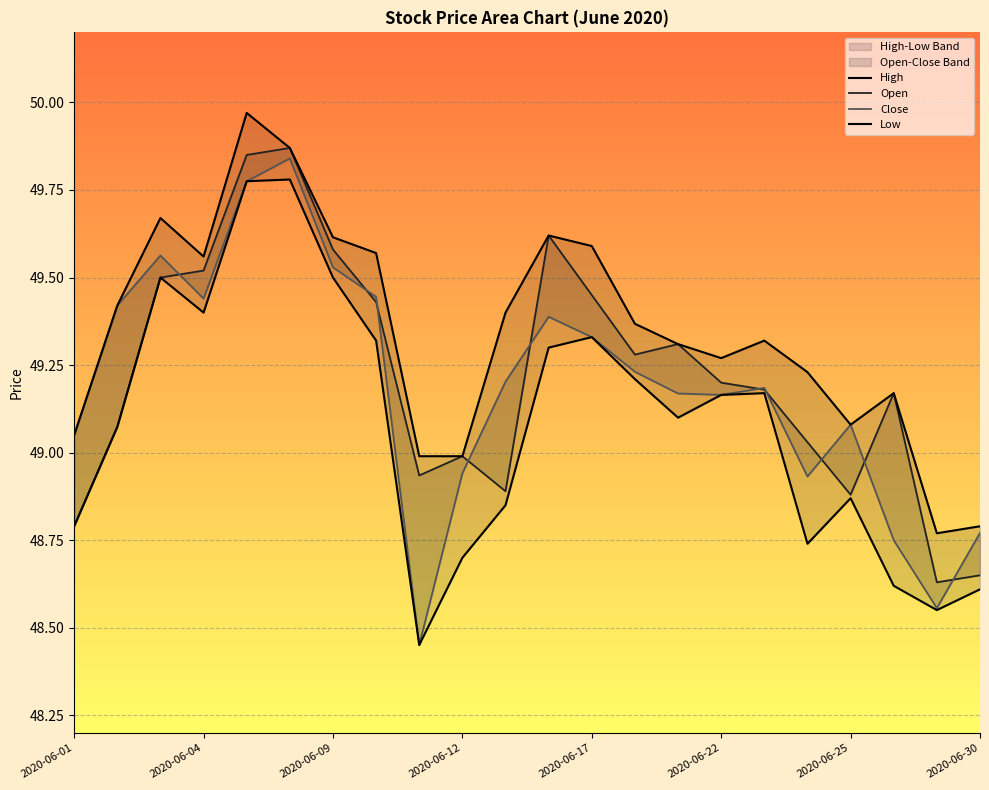

What is the minimum value shown in the chart?

48.5